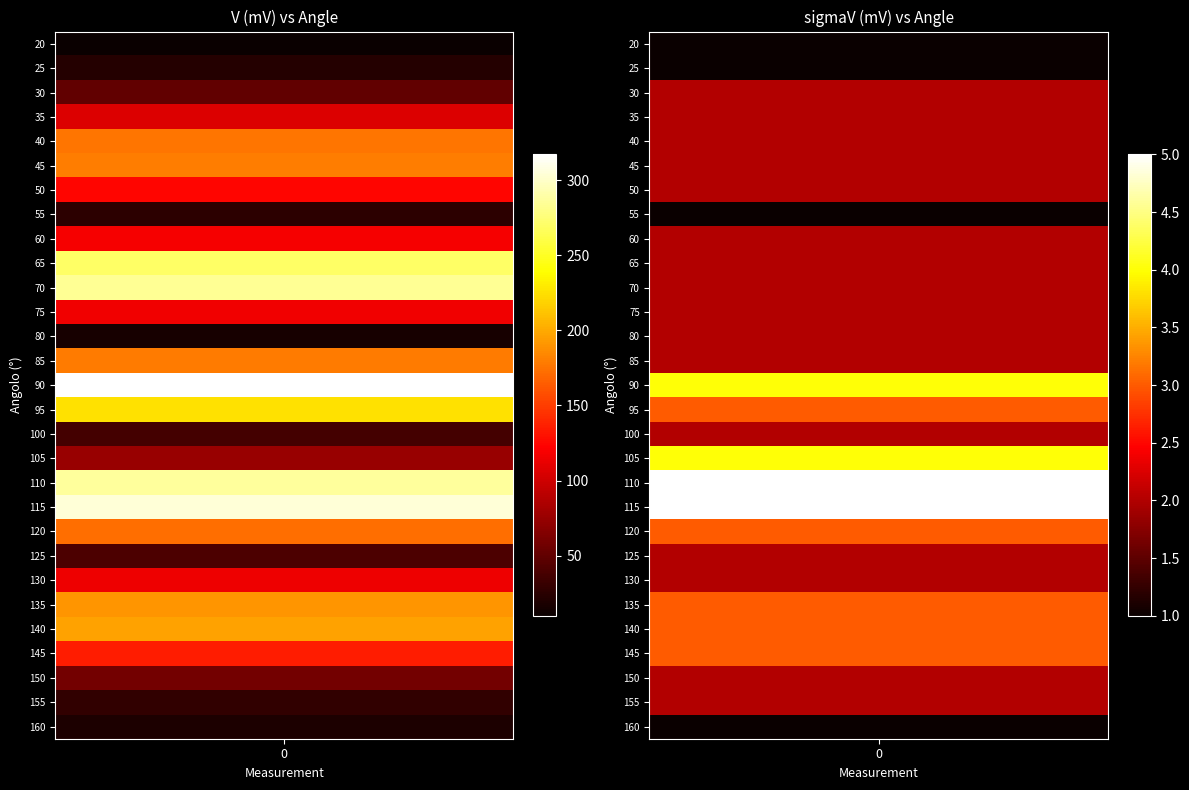

Is the value of sigmaV (mV) at 55 greater than the value of V (mV) at 60?

No